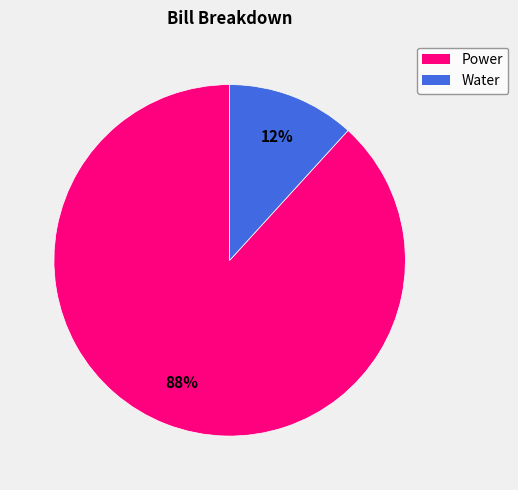

Does Power account for over 50% of the chart?

Yes